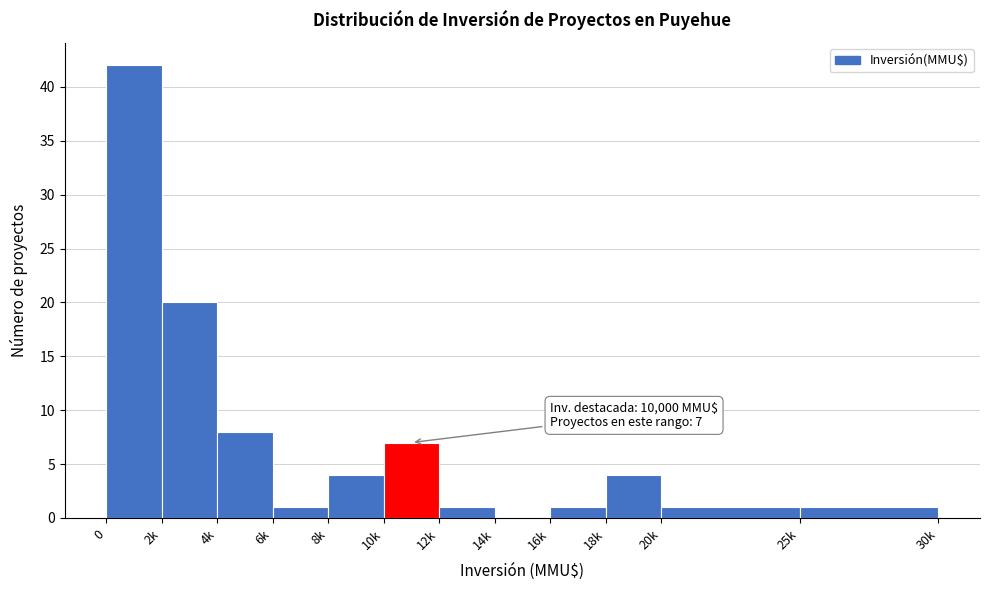

Reading right to left, list all the values displayed in this chart.

25k=1	20k=1	18k=4	16k=1	14k=0	12k=1	10k=7	8k=4	6k=1	4k=8	2k=20	0=42